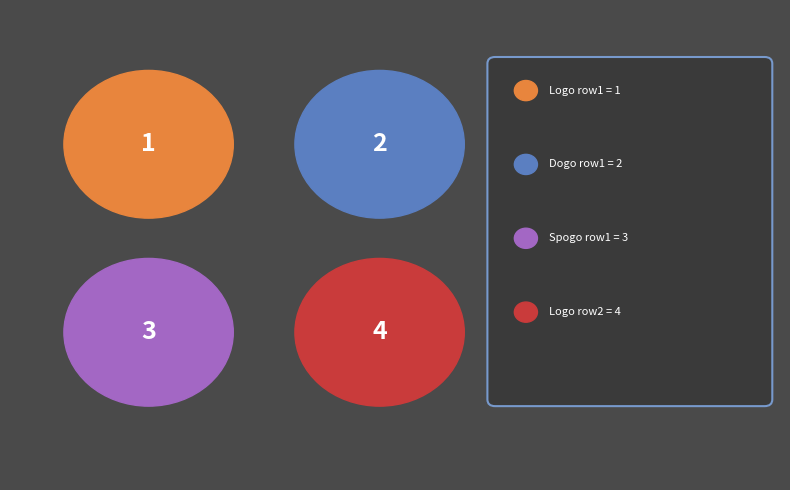

Approximately how many times larger is the value at Logo_4 compared to Dogo_1?

2.0